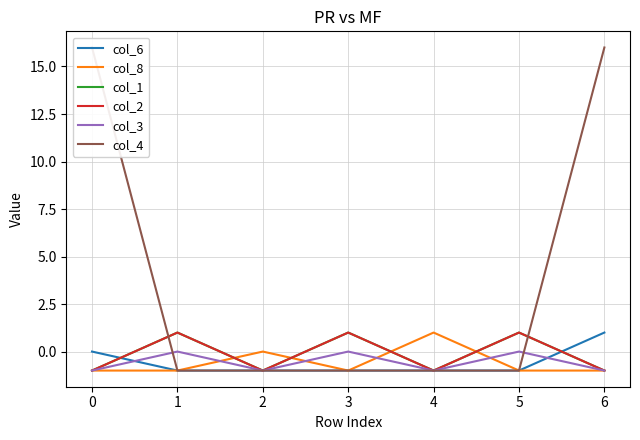

At which category does col_8 reach its first local peak?

2